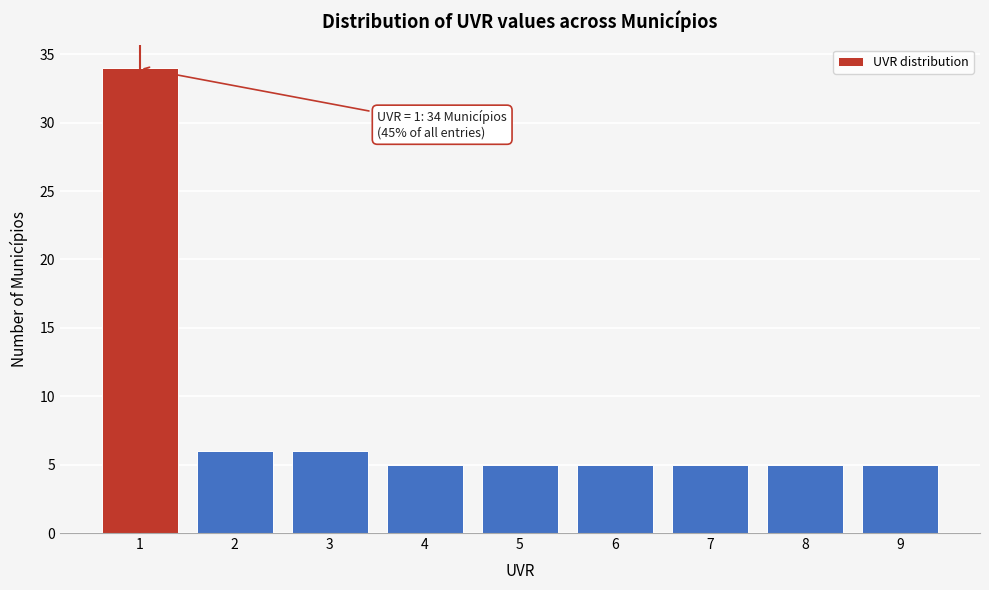

Which range on the x-axis has the tallest bar?

0.5 to 1.5